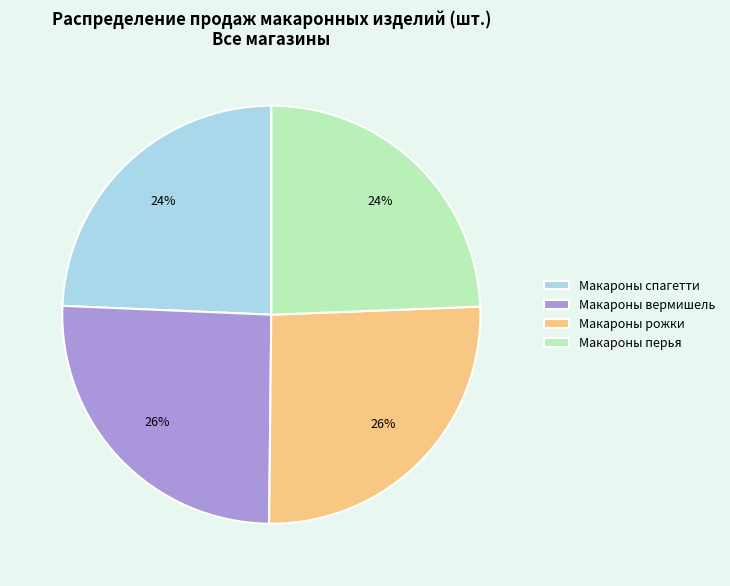

Is there a majority slice in this chart?

No